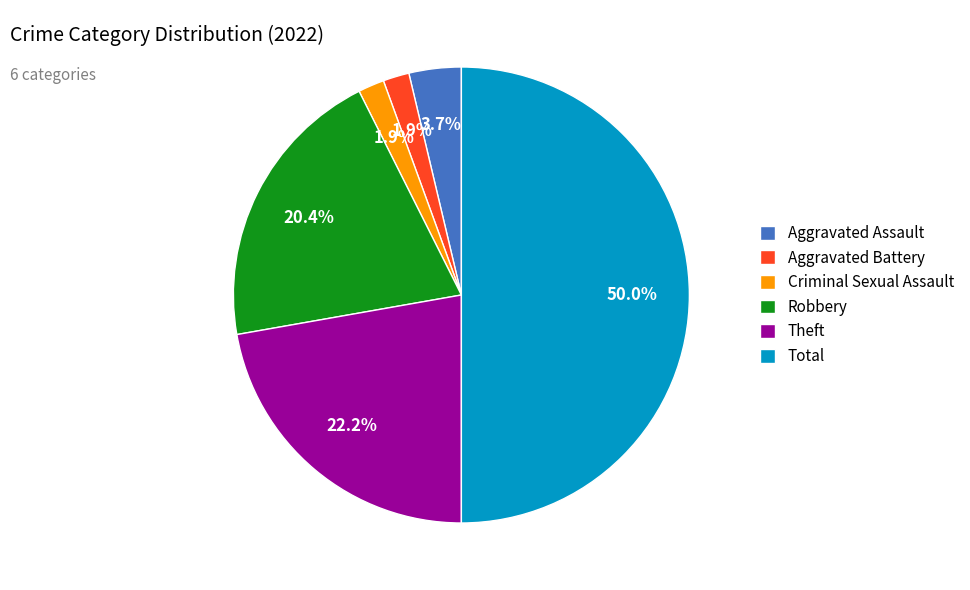

What is the largest slice in the pie chart?

Total